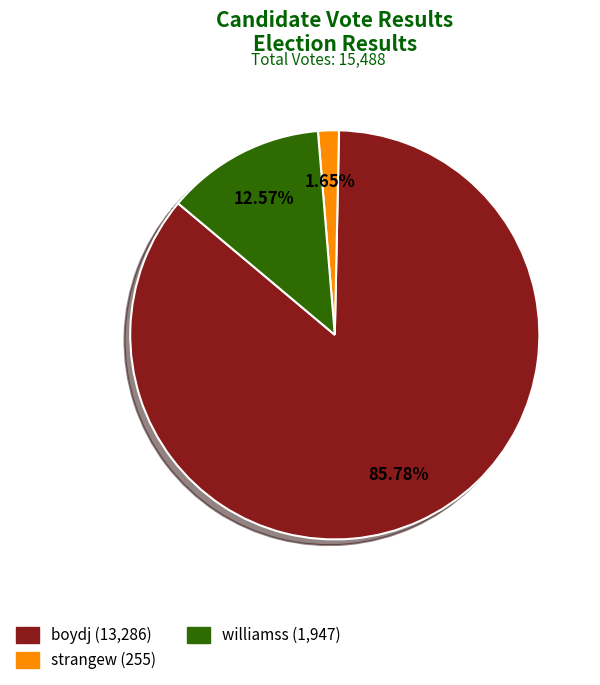

Combined, do strangew and boydj account for over 50%?

Yes